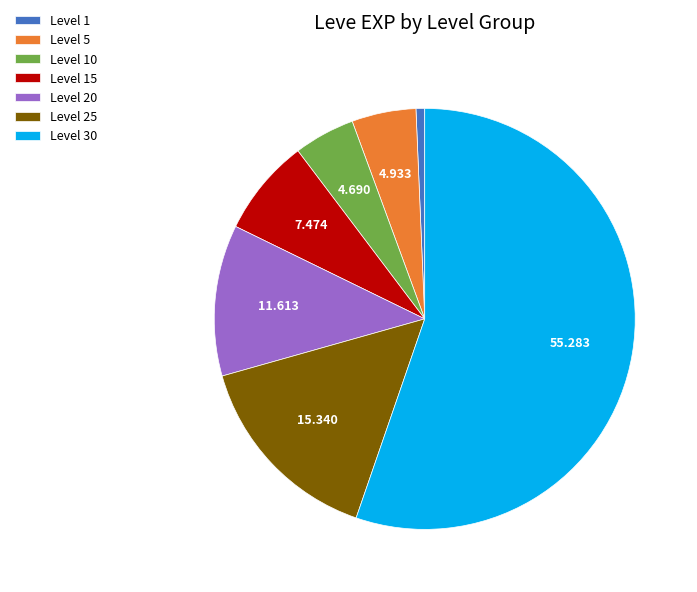

The Level 5 slice represents 5% of the pie. True or false?

True